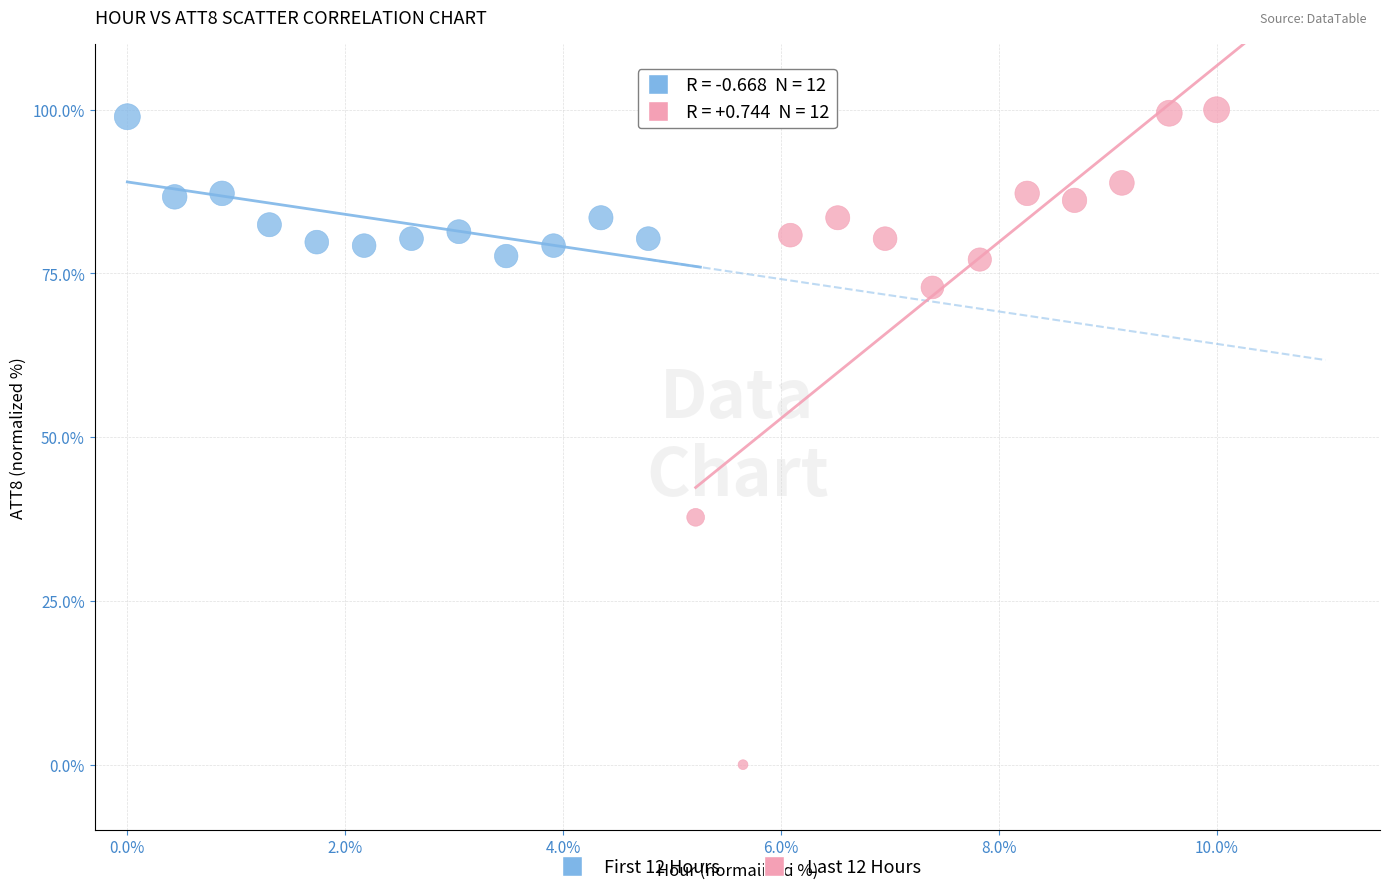

Which series has the largest Y range (max minus min)?

Last 12 Hours